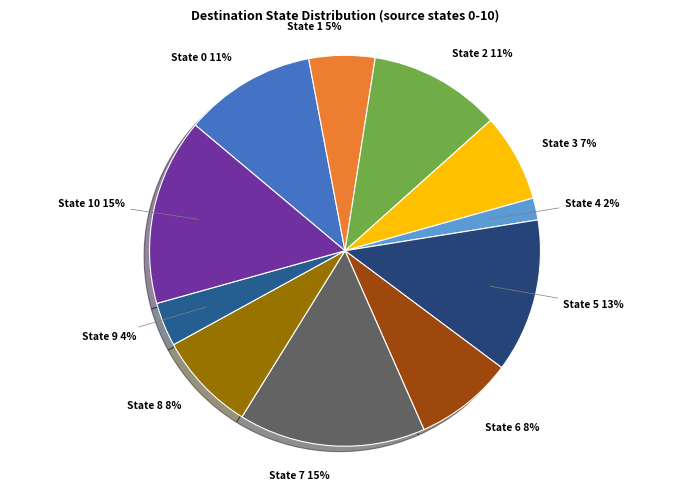

True or false: State 1 accounts for 5% of the total.

True